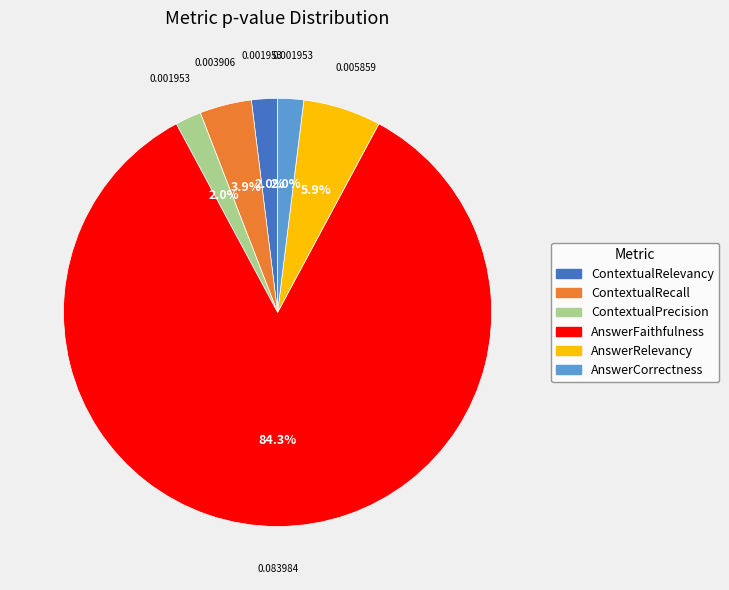

Which slice is the largest?

AnswerFaithfulness